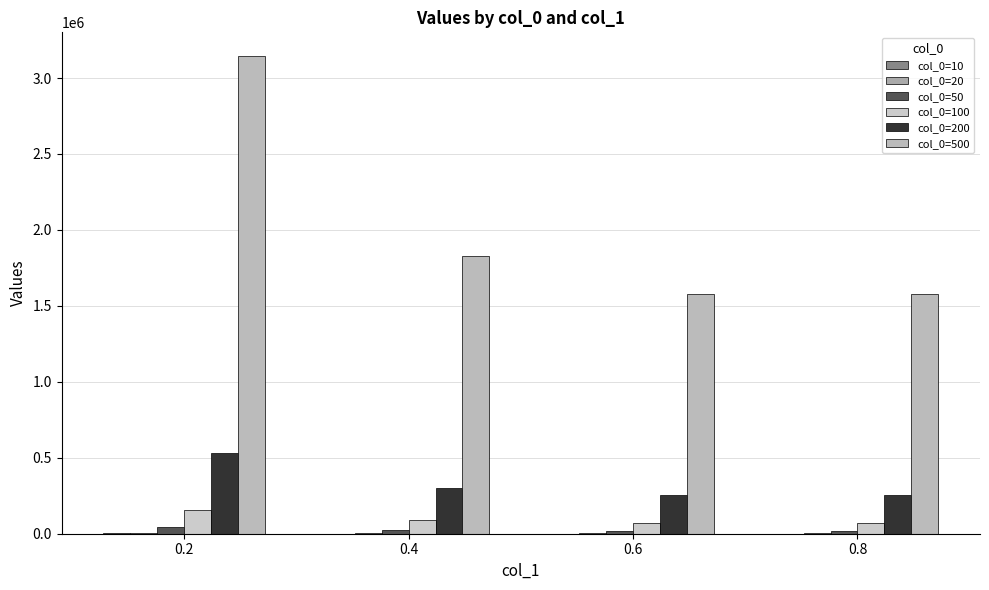

Between 0.2 and 0.6, which is larger?

0.2